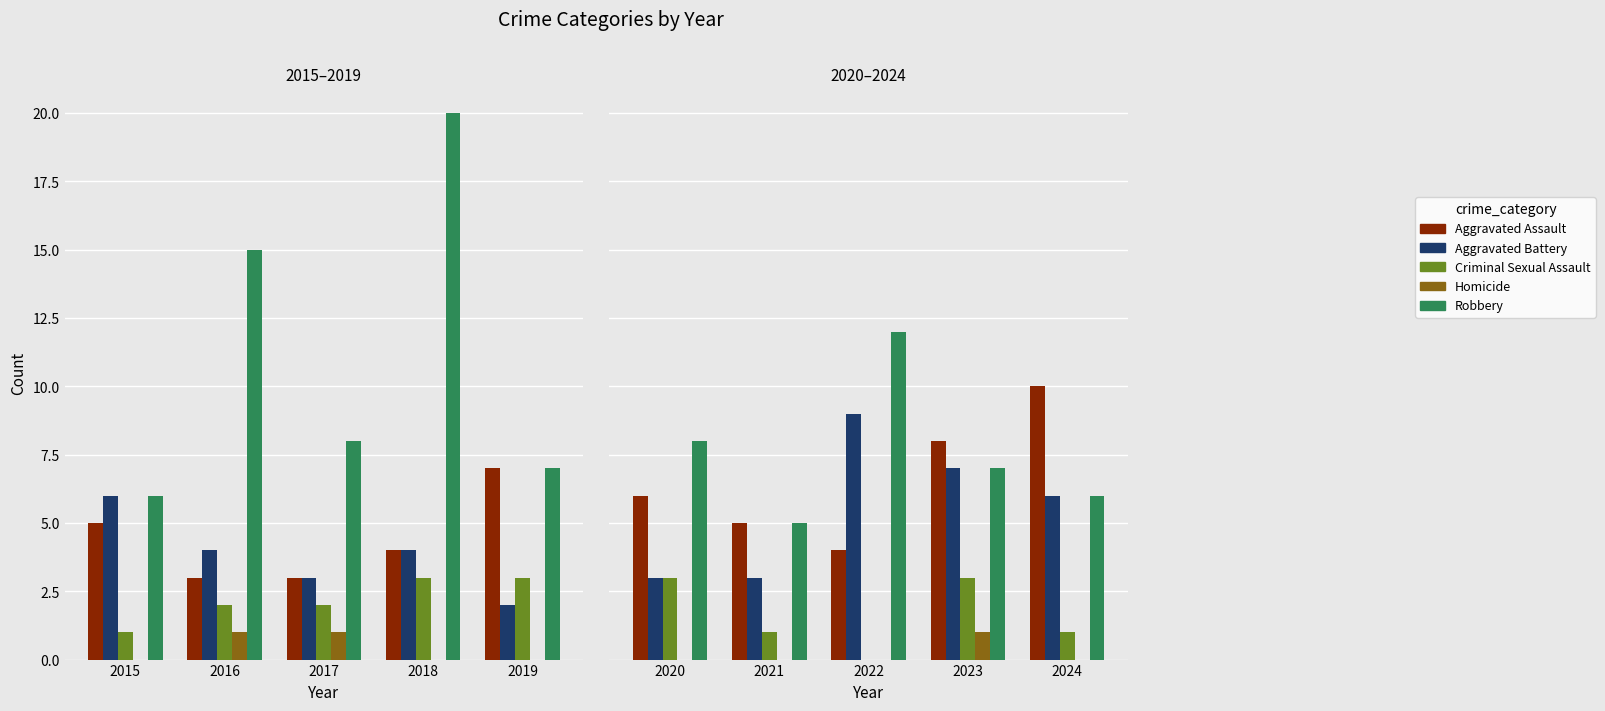

What is the value of the Aggravated Assault bar at the 4th from the left?

8